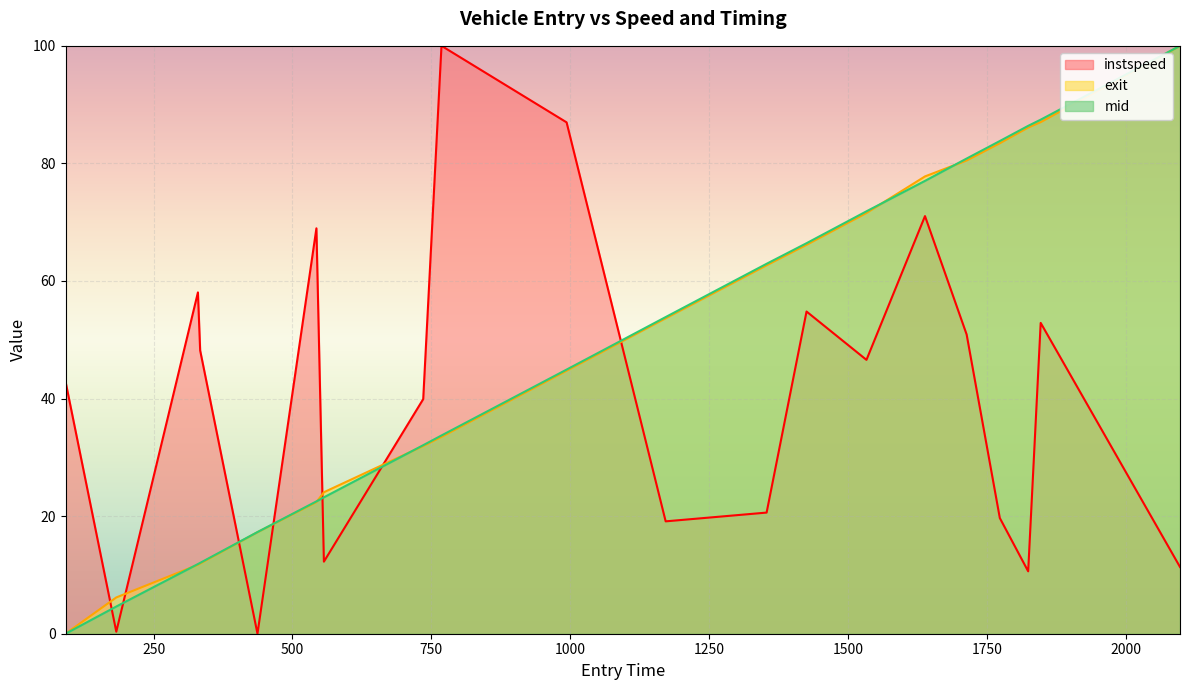

At 750, list the series in order from smallest to largest.

exit line, mid line, instspeed line